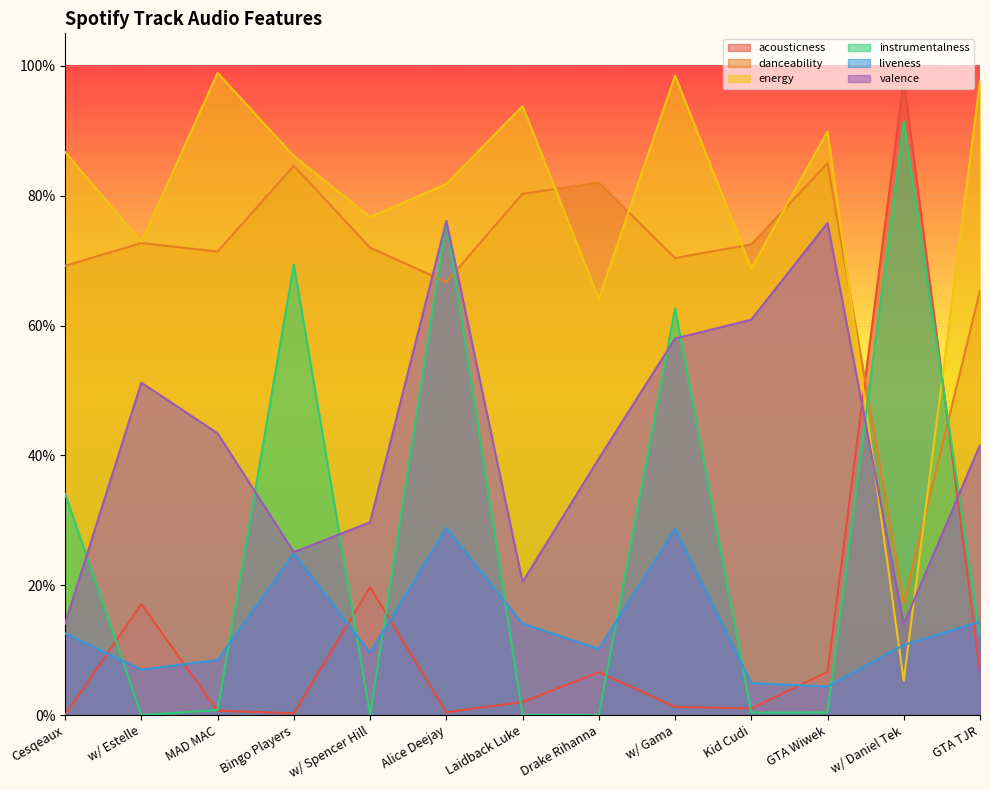

List the labels in order of liveness value, largest first.

Alice Deejay, w/ Gama, Bingo Players, GTA TJR, Laidback Luke, Cesqeaux, w/ Daniel Tek, Drake Rihanna, w/ Spencer Hill, MAD MAC, w/ Estelle, Kid Cudi, GTA Wiwek